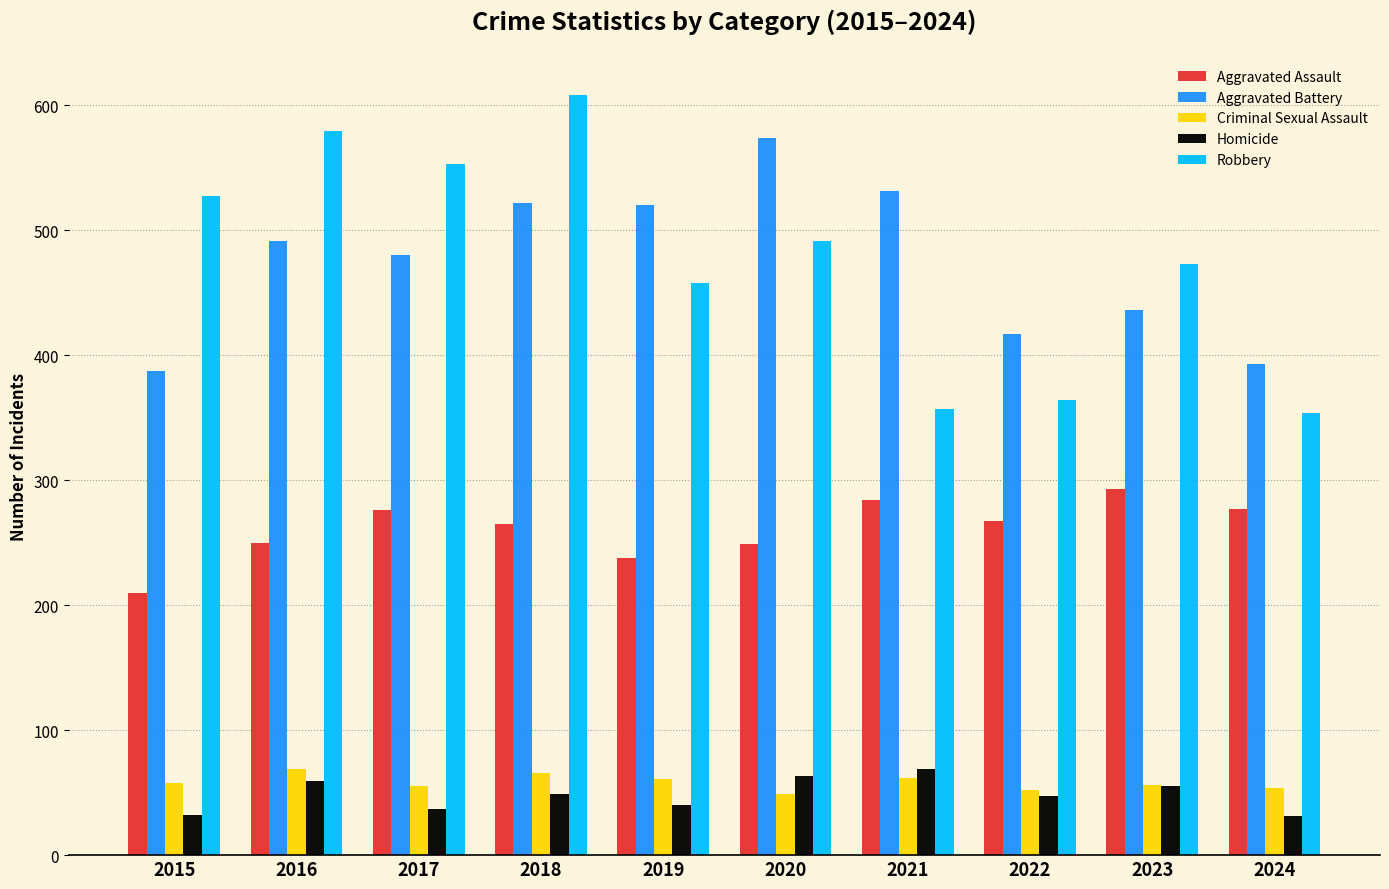

What is the average value of the Robbery series?

476